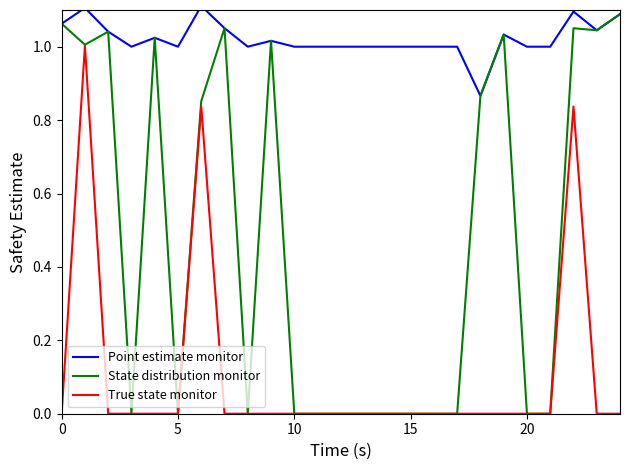

True or false: True state monitor and Point estimate monitor cross at least once.

False